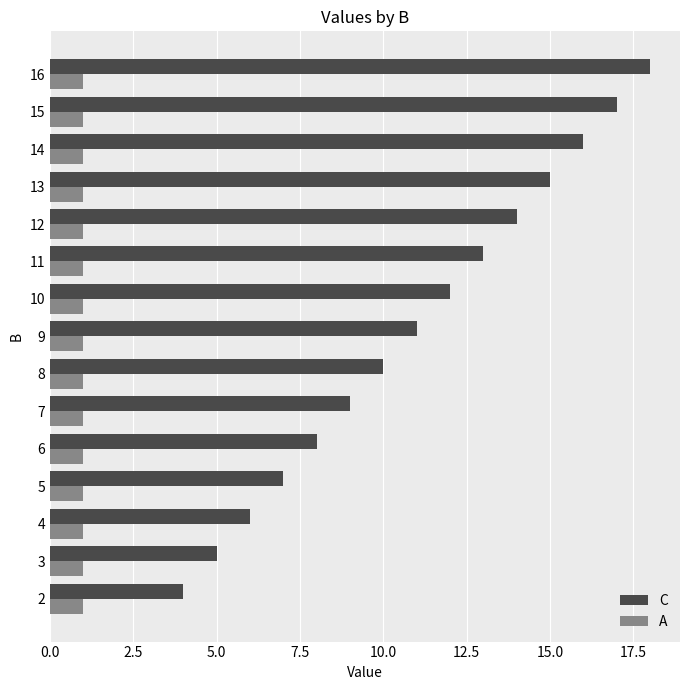

Rank the series by their average value, from highest to lowest.

C, A